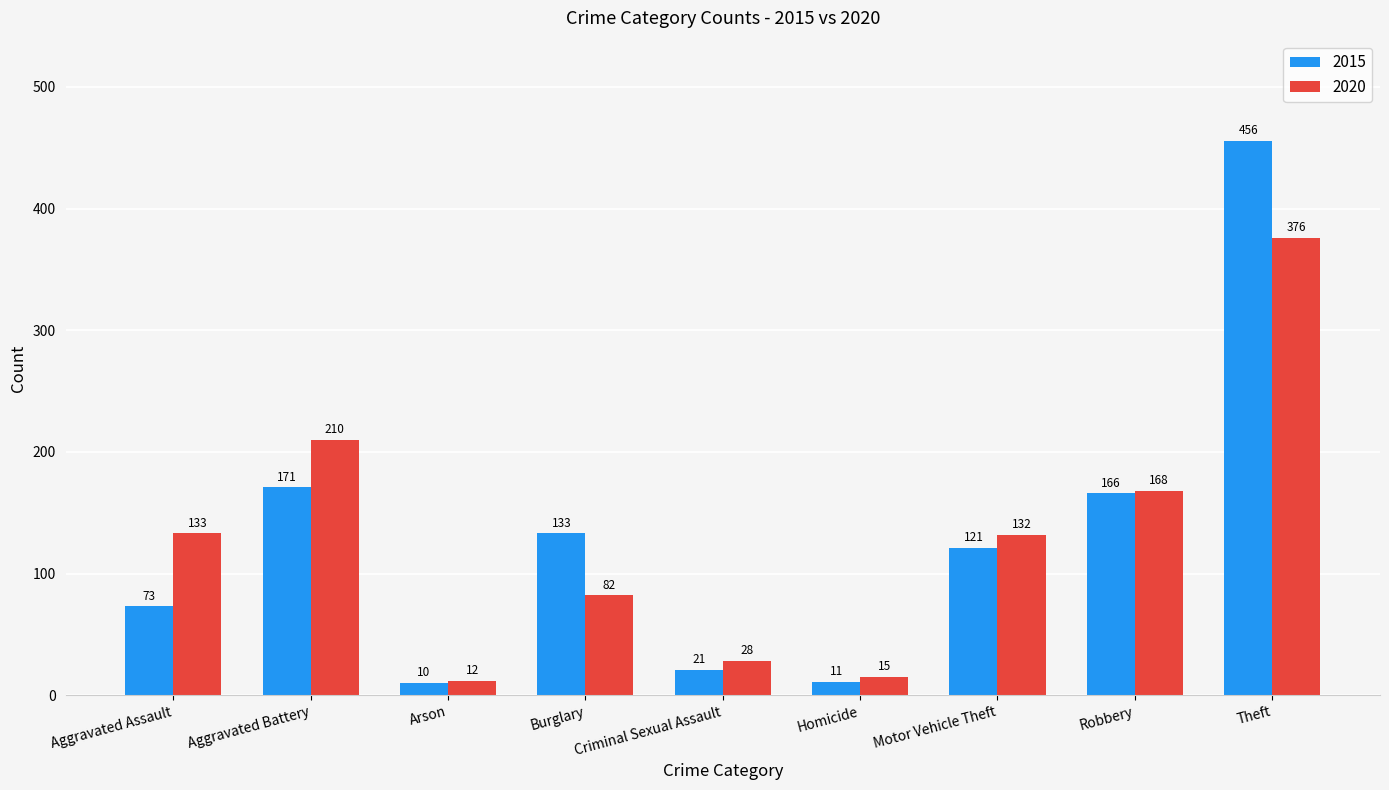

What is the label of the 8th bar from the left?

Robbery